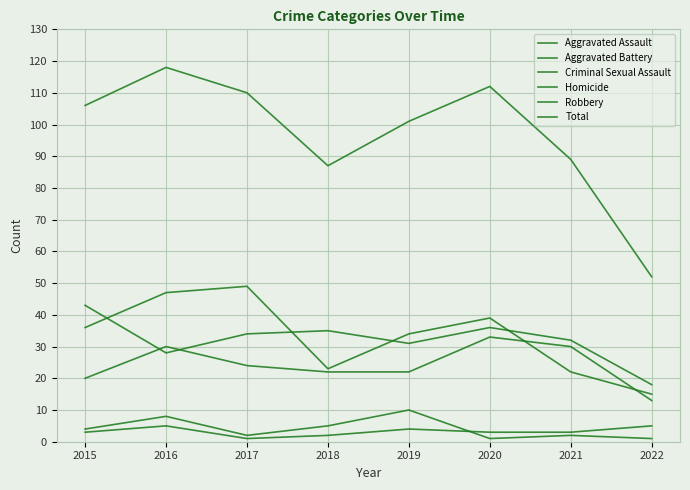

Does the chart have visible grid lines?

Yes